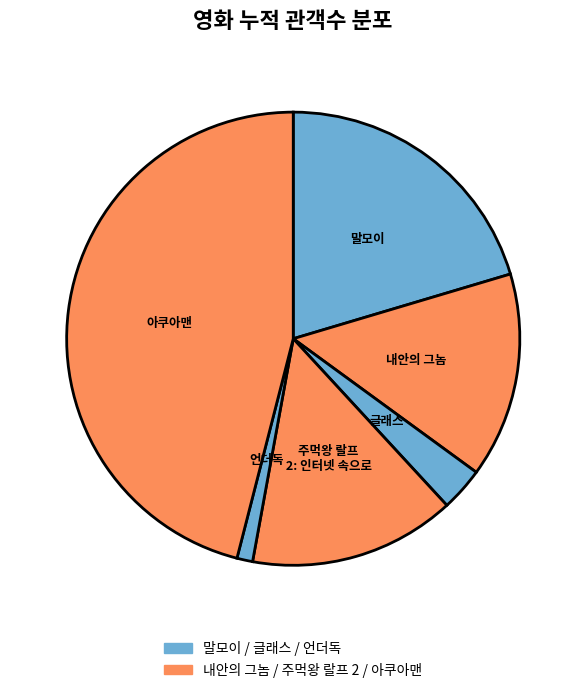

Is it true that 글래스 is 3% of the pie?

True